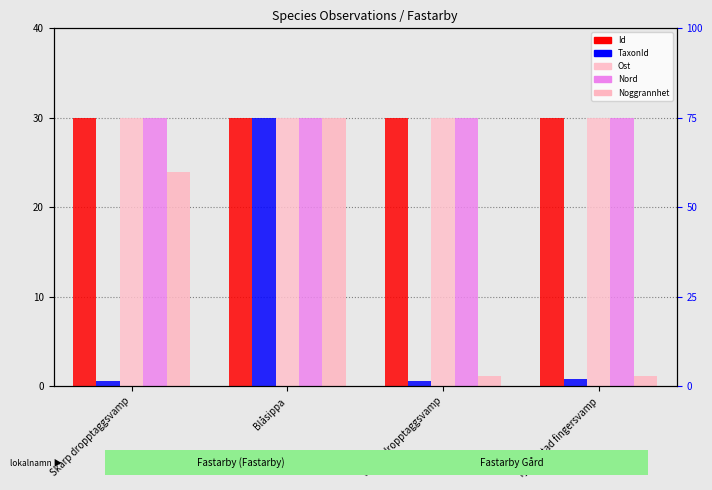

What is the value of the Nord bar at the 1st from the left?

30.0